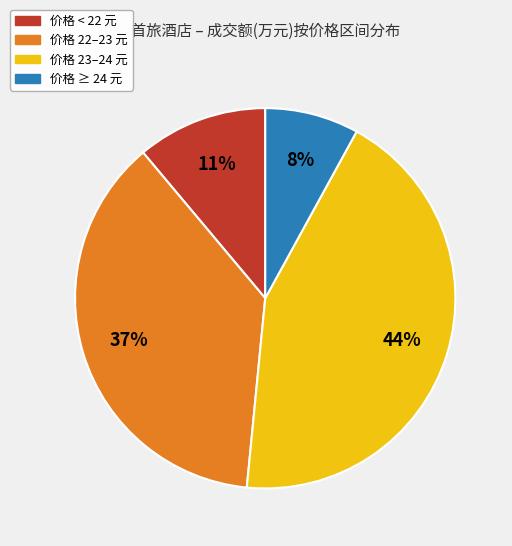

To the nearest percent, what is the difference between the largest and smallest slice percentages?

36%